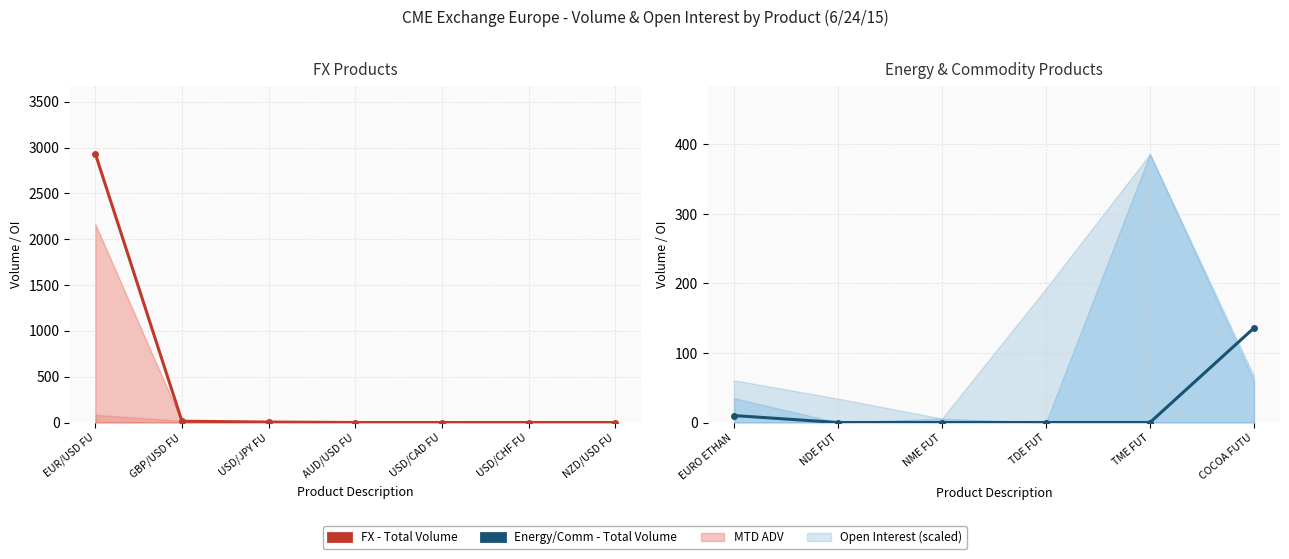

How many positive values are there?

2